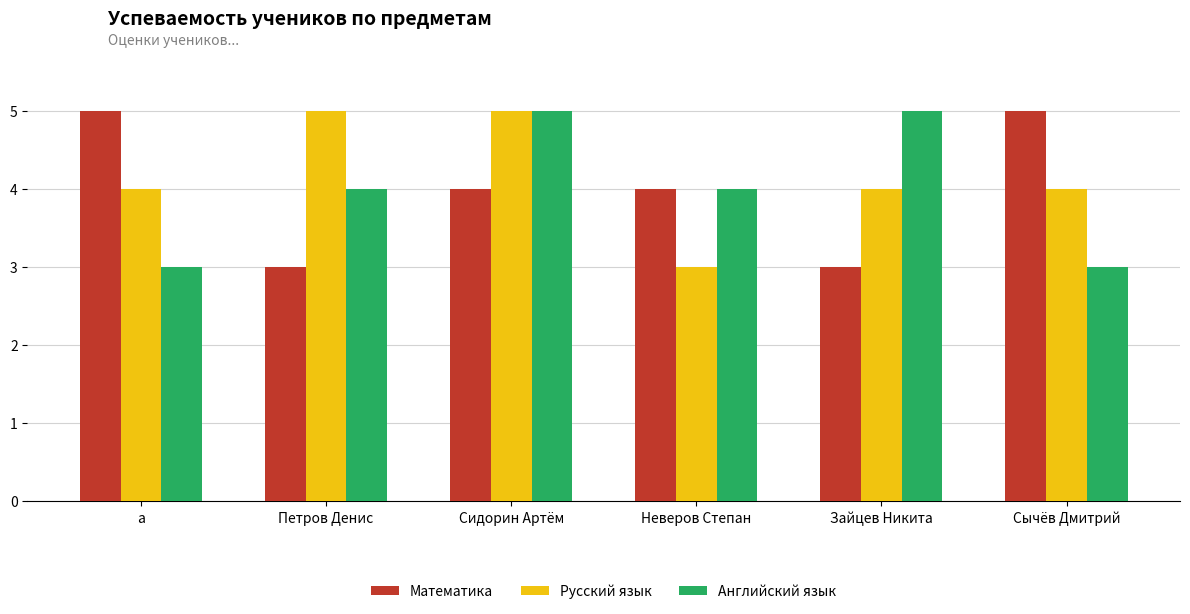

What is the minimum value shown in the chart?

3